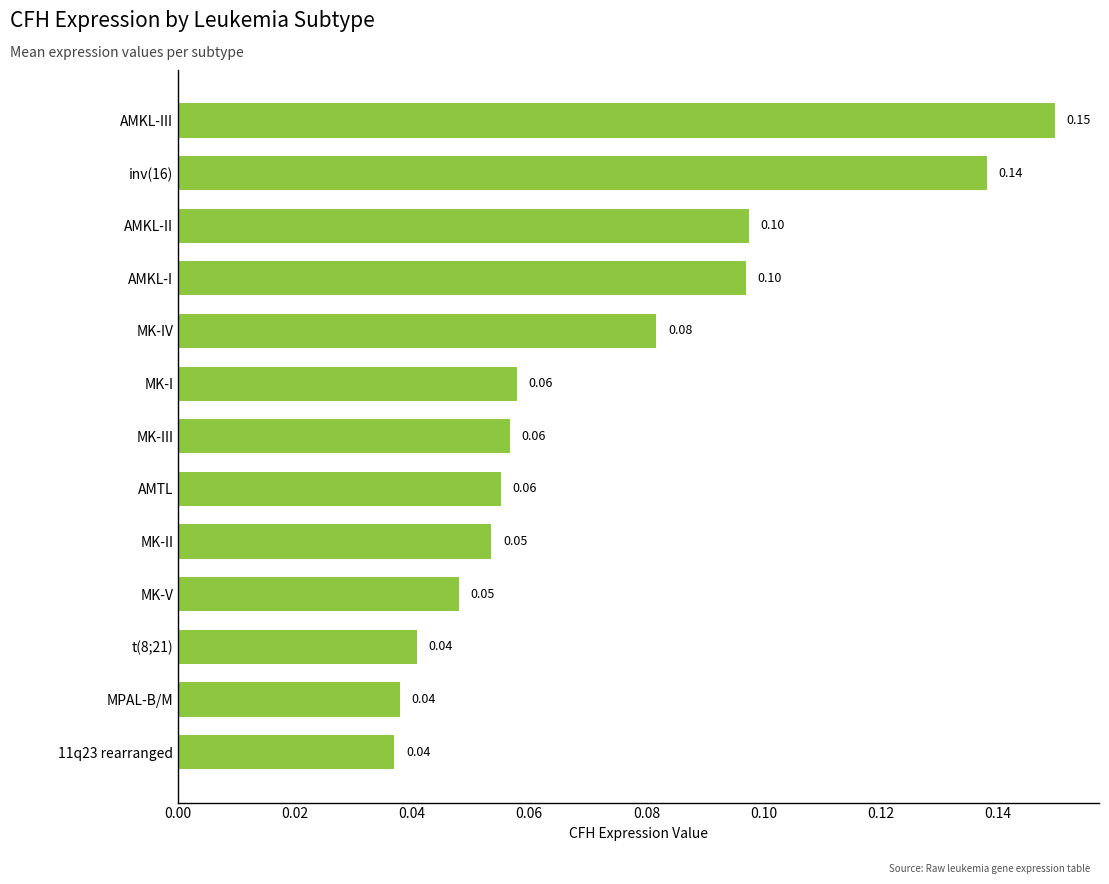

Which label corresponds to the largest value in the chart?

AMKL-III